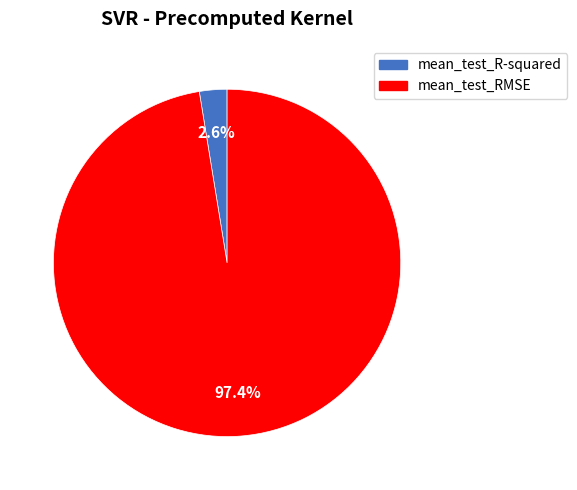

Does any single category account for the majority?

Yes